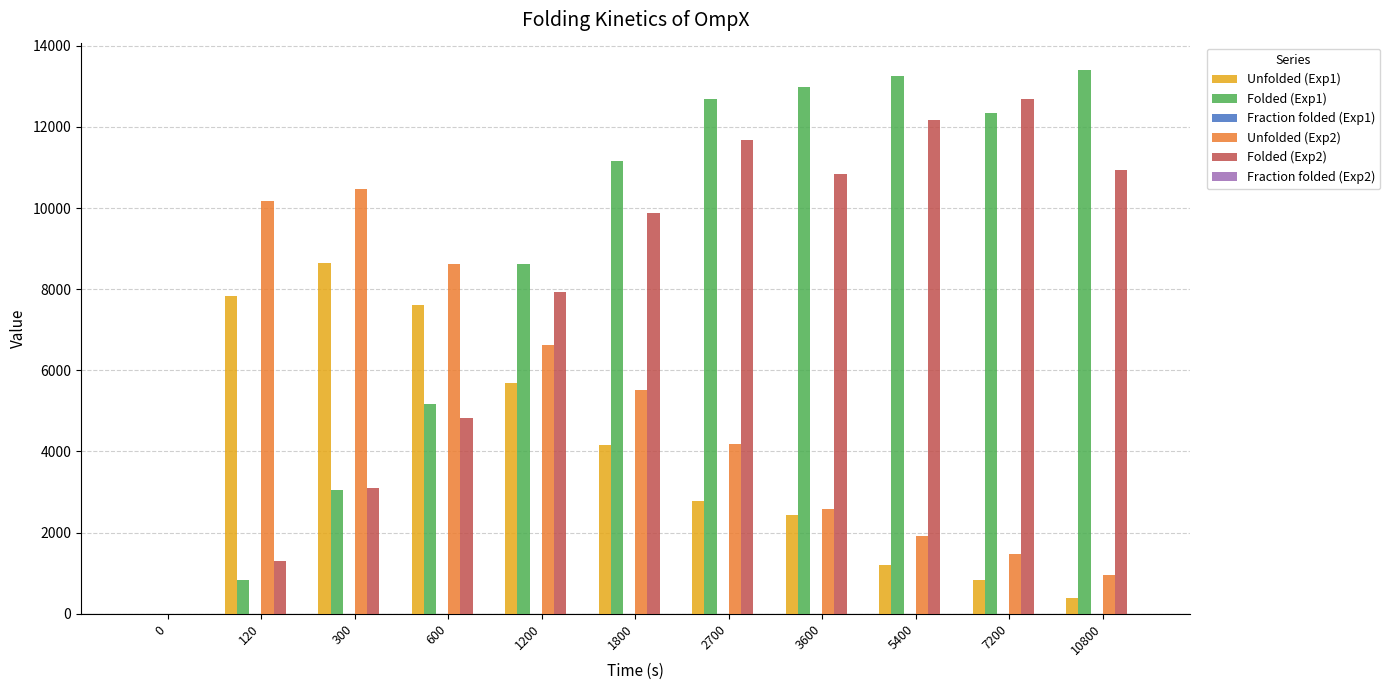

What value does the Folded (Exp2) series have at 600?

4817.1